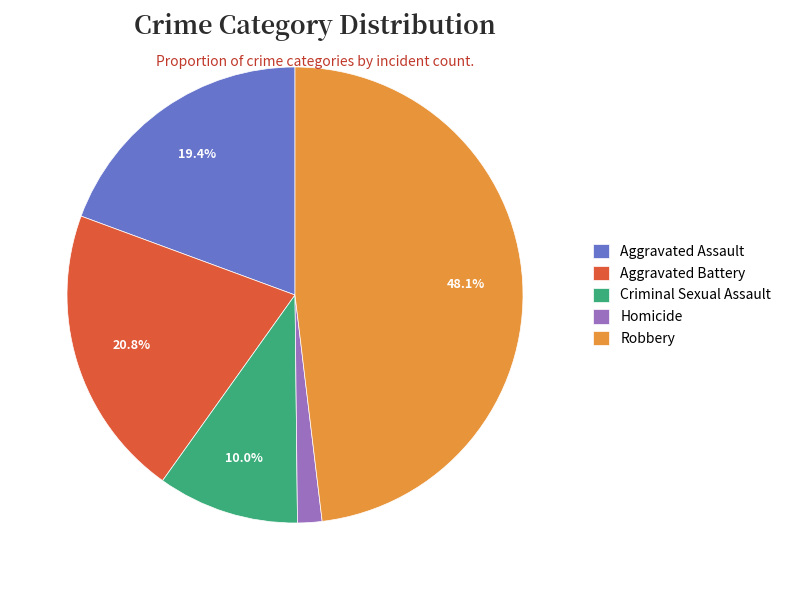

Is there any slice that represents more than half of the pie?

No